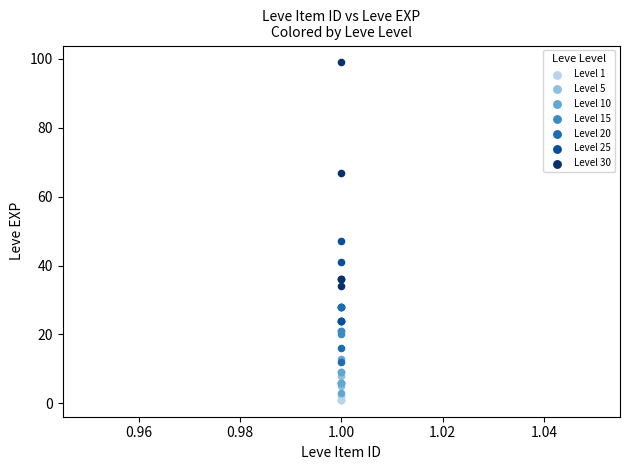

Which series has the widest spread of Y values?

Level 30